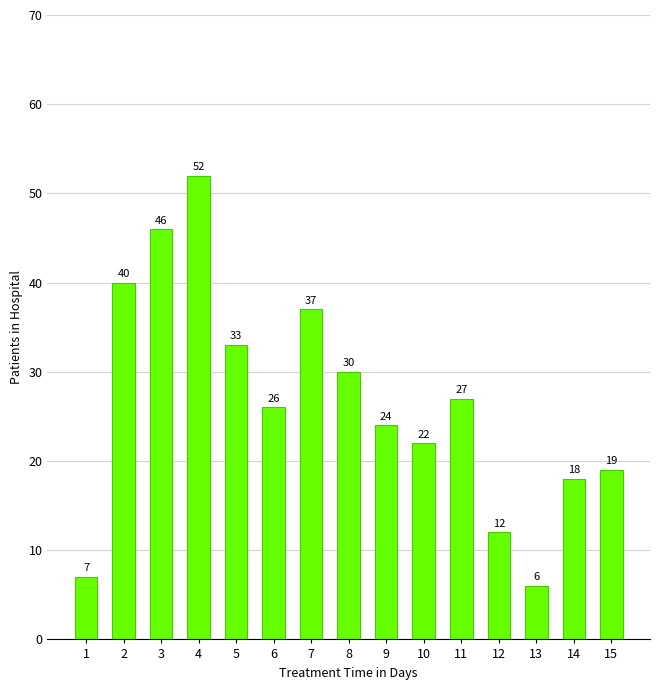

Reading left to right, extract all data points from this chart.

1=7	2=40	3=46	4=52	5=33	6=26	7=37	8=30	9=24	10=22	11=27	12=12	13=6	14=18	15=19